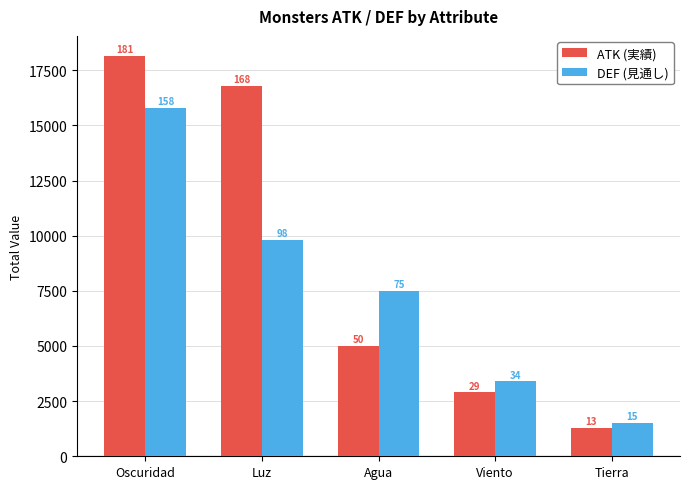

At which label is ATK (実績) closest to 9725?

Agua